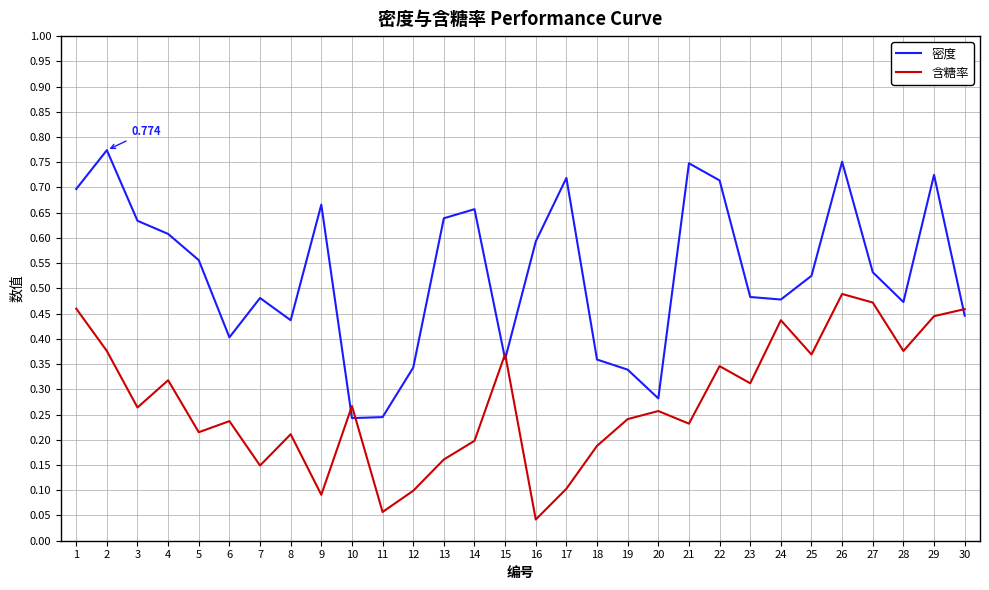

How many 密度 values are between 0 and 1?

30